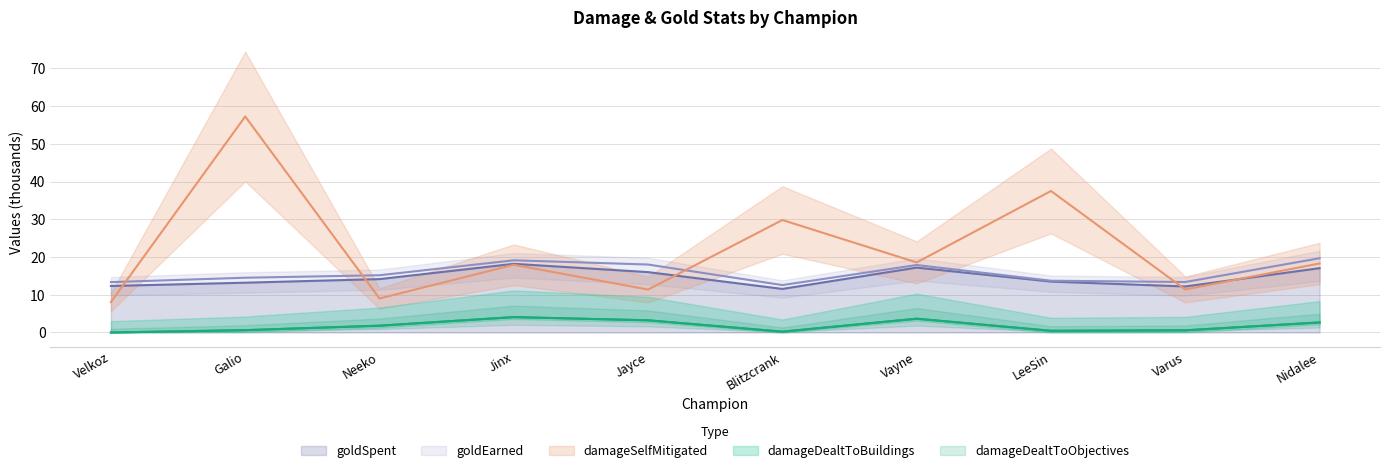

Reading left to right, extract all data points from this chart.

damageDealtToBuildings: 0.0	0.6	1.8	4.1	3.2	0.2	3.7	0.4	0.6	2.7
damageDealtToObjectives: 0.0	0.6	1.8	4.1	3.2	0.2	3.7	0.4	0.6	2.7
damageSelfMitigated: 8.1	57.2	9.0	17.9	11.4	29.8	18.6	37.5	11.4	18.3
goldEarned: 13.4	14.5	15.2	19.1	18.0	12.6	17.9	13.7	13.4	19.7
goldSpent: 12.3	13.2	14.2	18.2	16.0	11.6	17.2	13.5	12.2	17.1